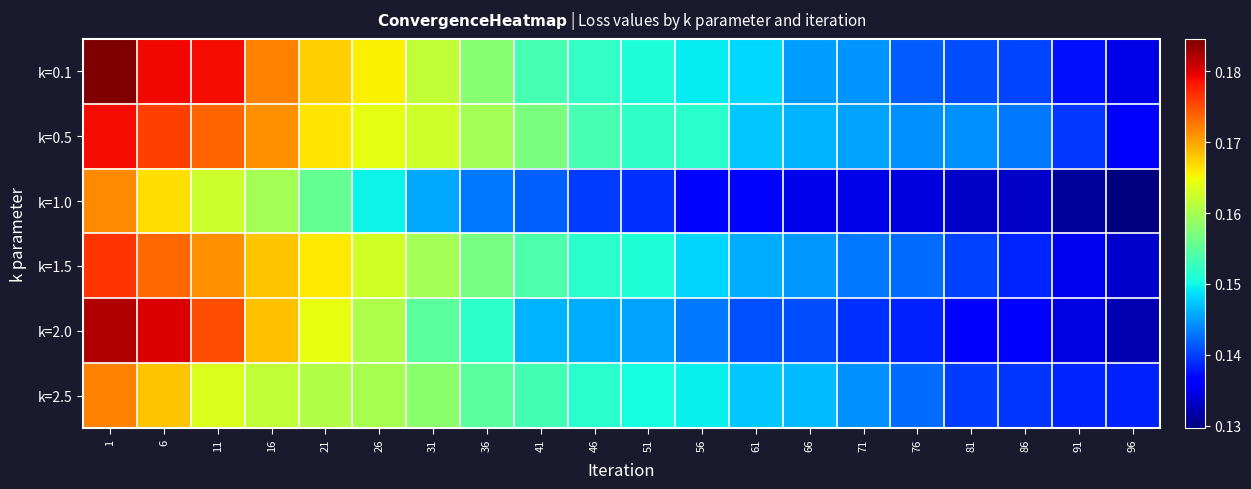

At how many categories does at least one series exceed 0?

20